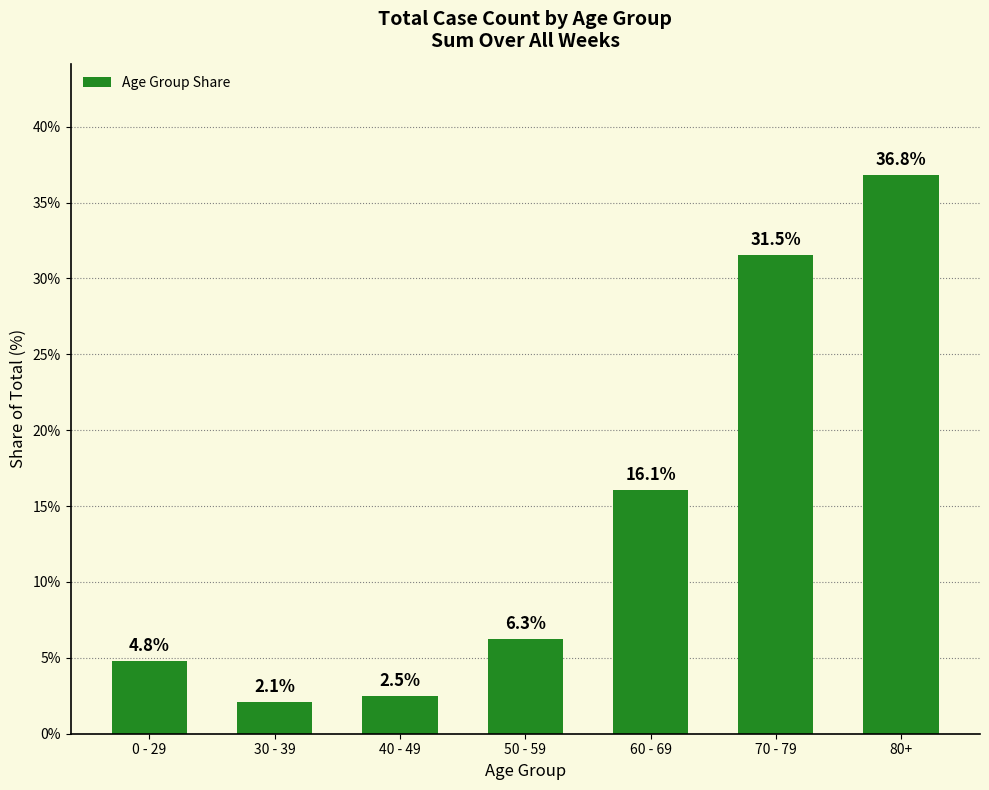

What is the value of the 7th bar from the left?

36.8